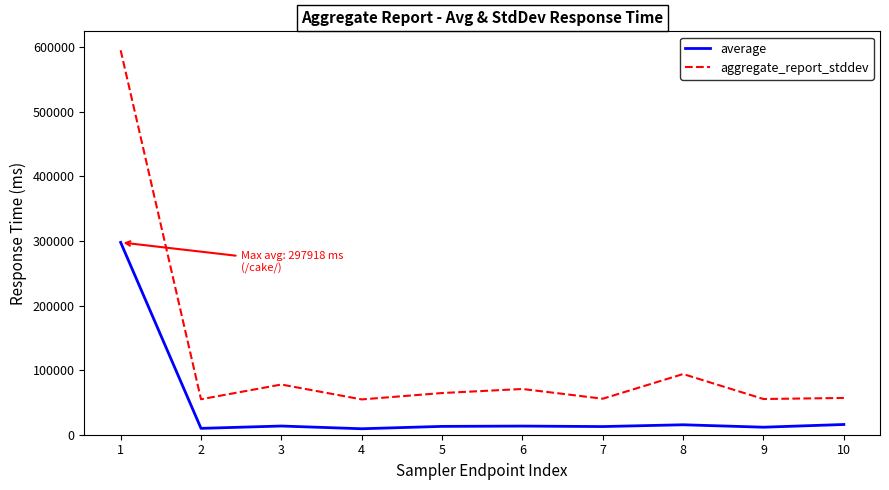

Rank the series by their average value, from lowest to highest.

average, aggregate_report_stddev